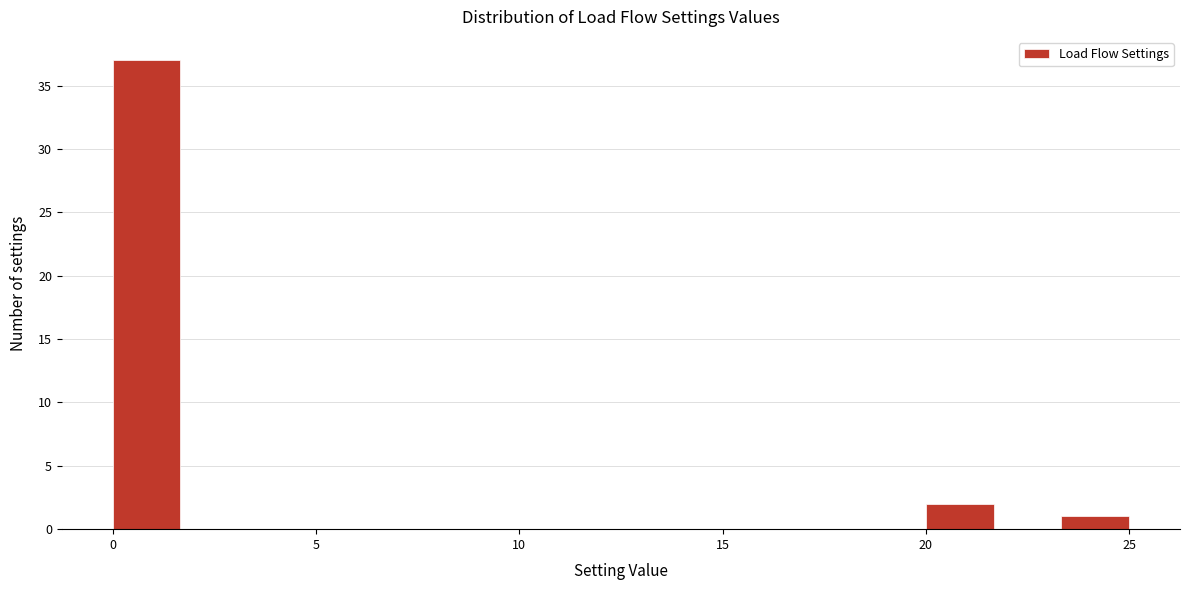

Read against the x-axis, roughly where is the centre of the tallest bar?

1.0